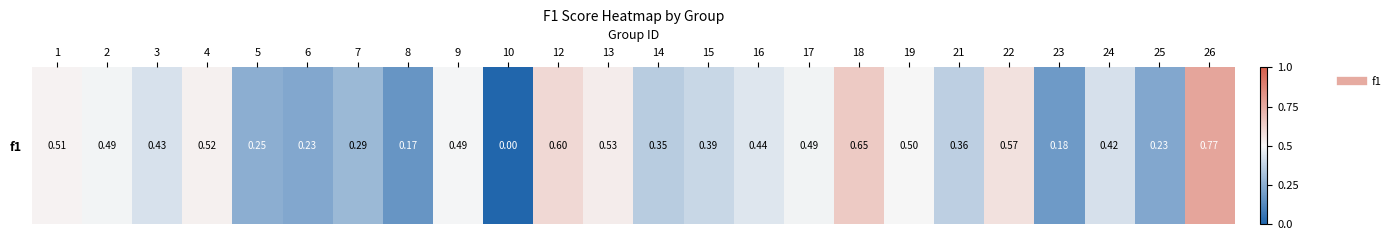

Reading right to left, transcribe all the data shown in this chart.

26=0.8	25=0.2	24=0.4	23=0.2	22=0.6	21=0.4	19=0.5	18=0.6	17=0.5	16=0.4	15=0.4	14=0.4	13=0.5	12=0.6	10=0.0	9=0.5	8=0.2	7=0.3	6=0.2	5=0.2	4=0.5	3=0.4	2=0.5	1=0.5